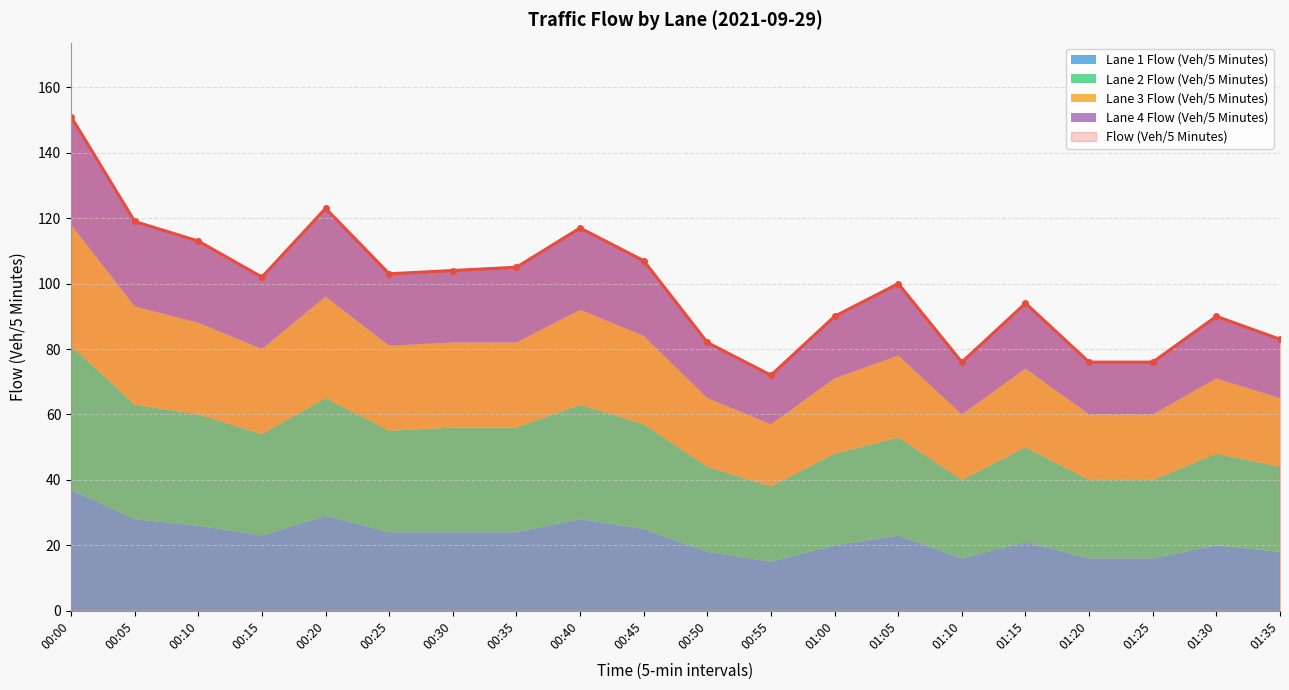

What is the smallest value displayed?

15